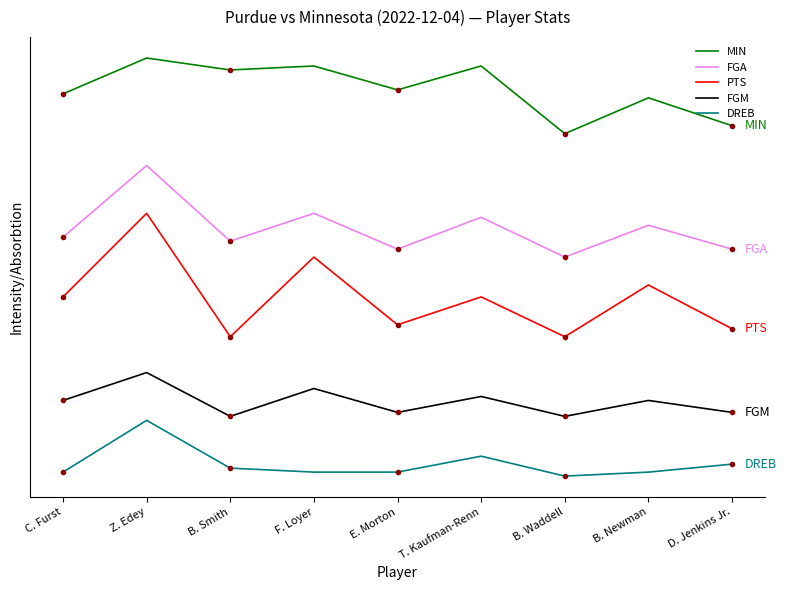

How many interior local valleys does the FGM series have?

3